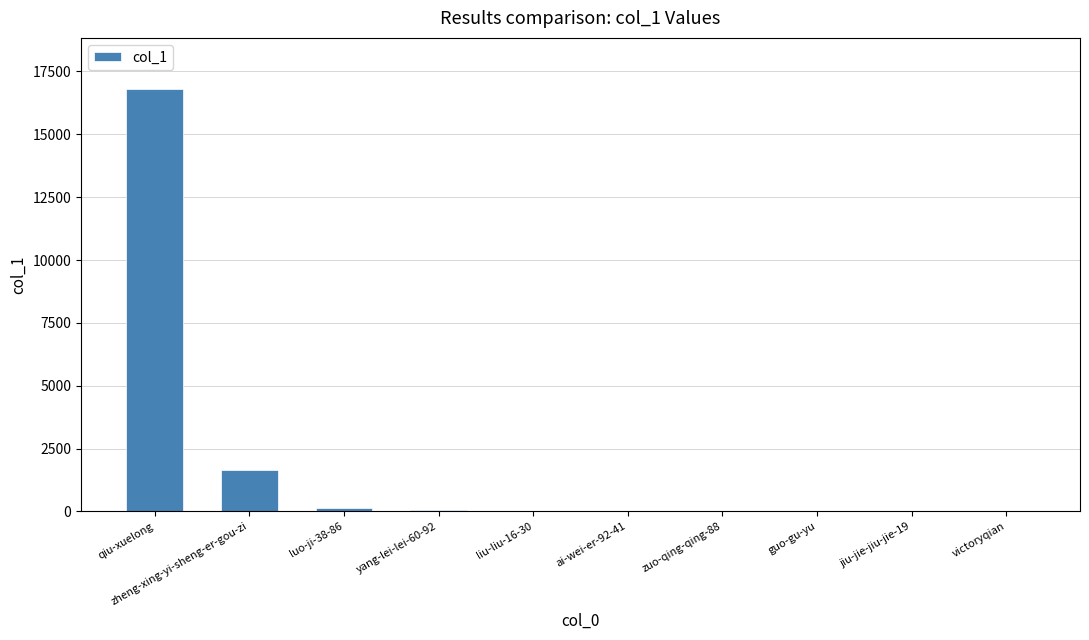

What is the approximate value at zheng-xing-yi-sheng-er-gou-zi?

1651